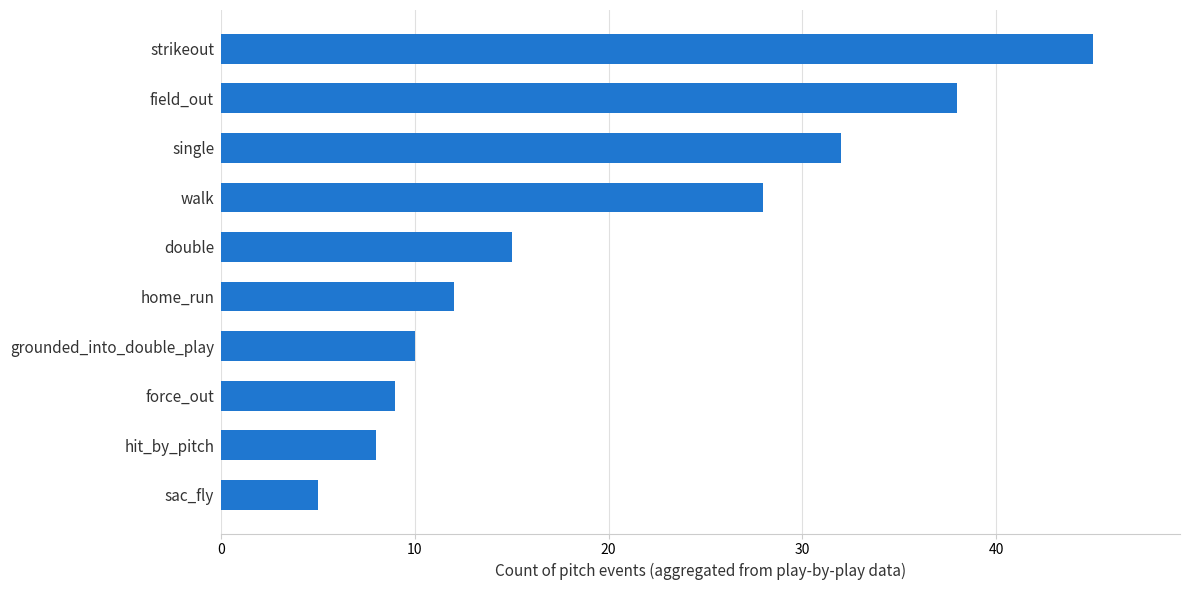

List the labels in order of value, largest first.

strikeout, field_out, single, walk, double, home_run, grounded_into_double_play, force_out, hit_by_pitch, sac_fly